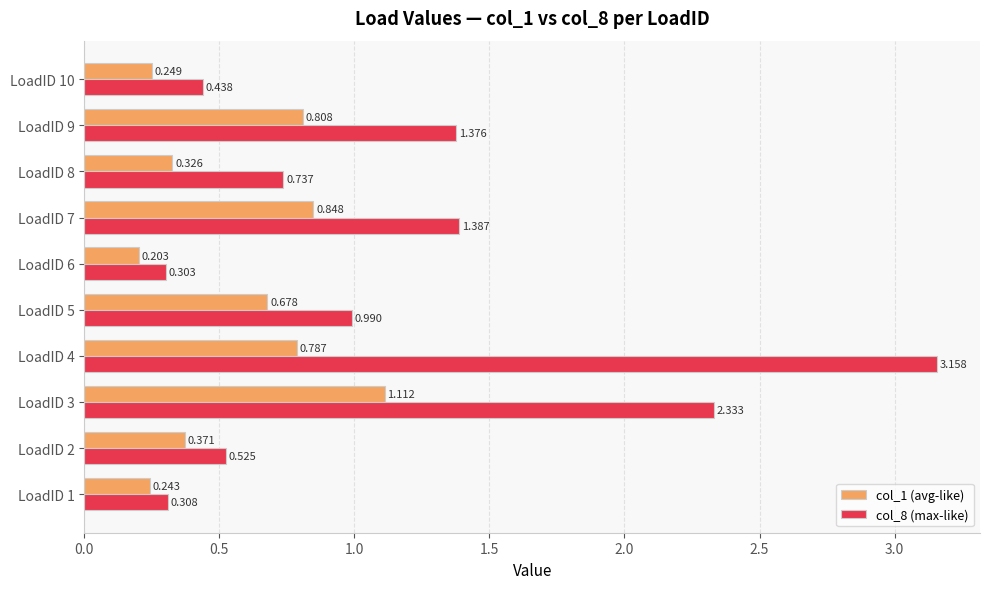

Is the value of col_1 (avg-like) at LoadID 8 greater than the value of col_8 (max-like) at LoadID 10?

No